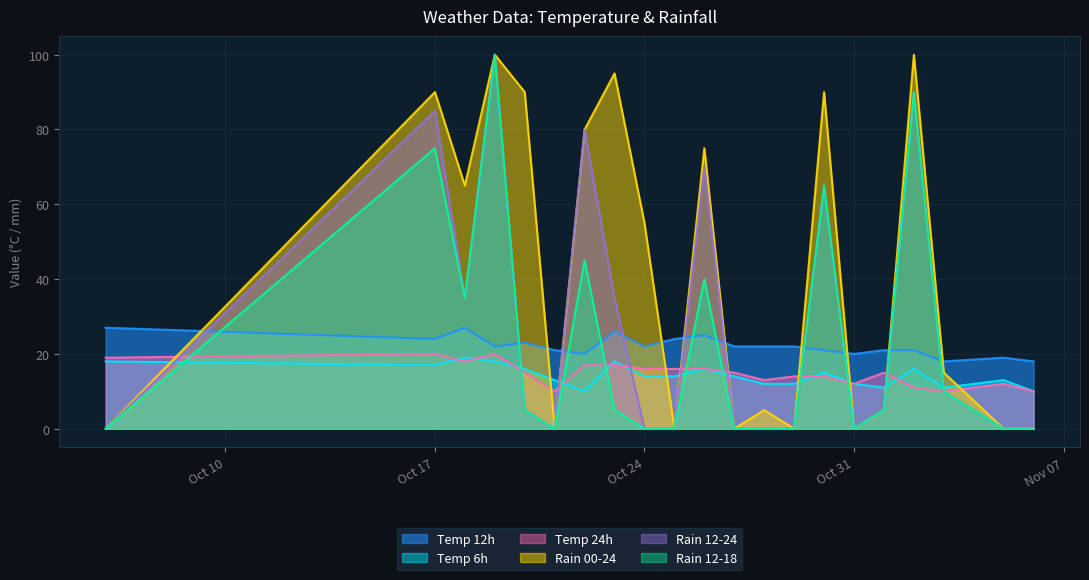

What is the sum of all Temp 6h values?

299